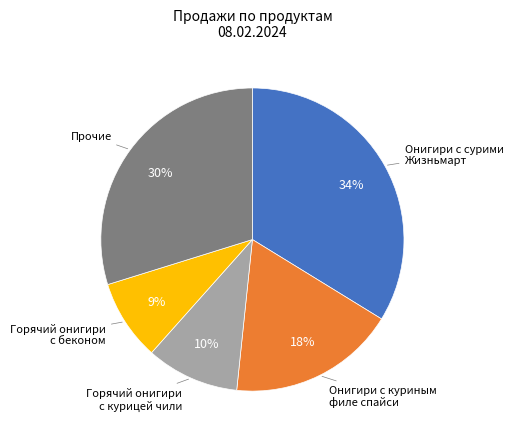

To the nearest percent, what is the average slice percentage?

20%